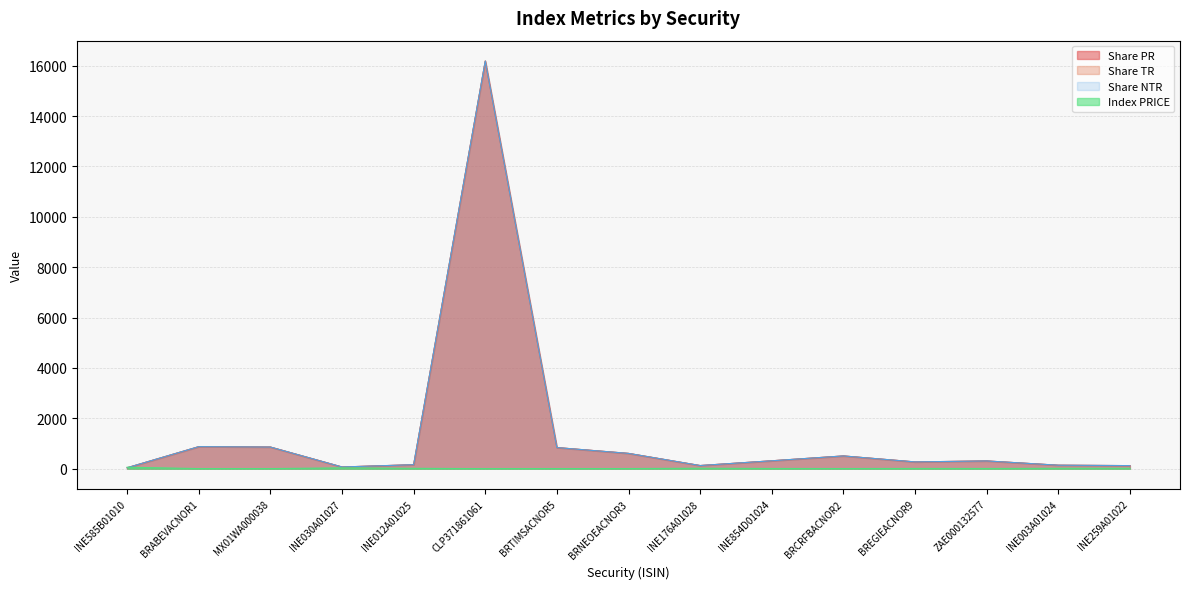

The value of Index PRICE at INE176A01028 is 24.7. True or false?

False